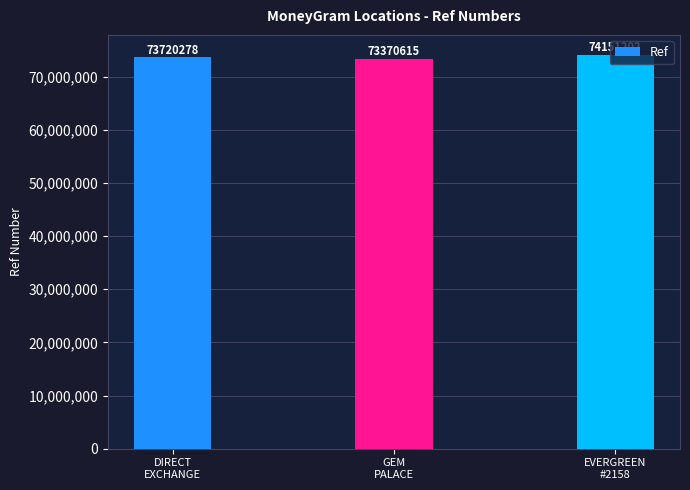

Between GEM
PALACE and EVERGREEN
#2158, which is larger?

EVERGREEN
#2158